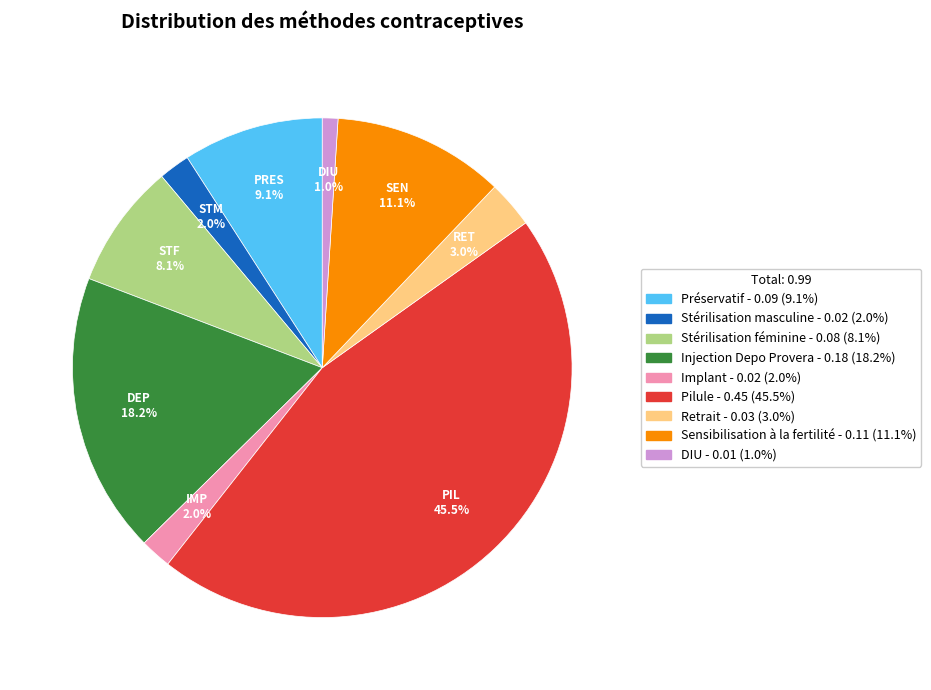

Is the sum of Sensibilisation à la fertilité and Injection Depo Provera greater than half?

No